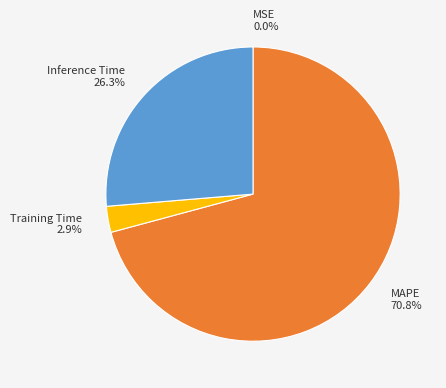

What percentage do Inference Time 26.3% and Training Time 2.9% together represent?

29.2%